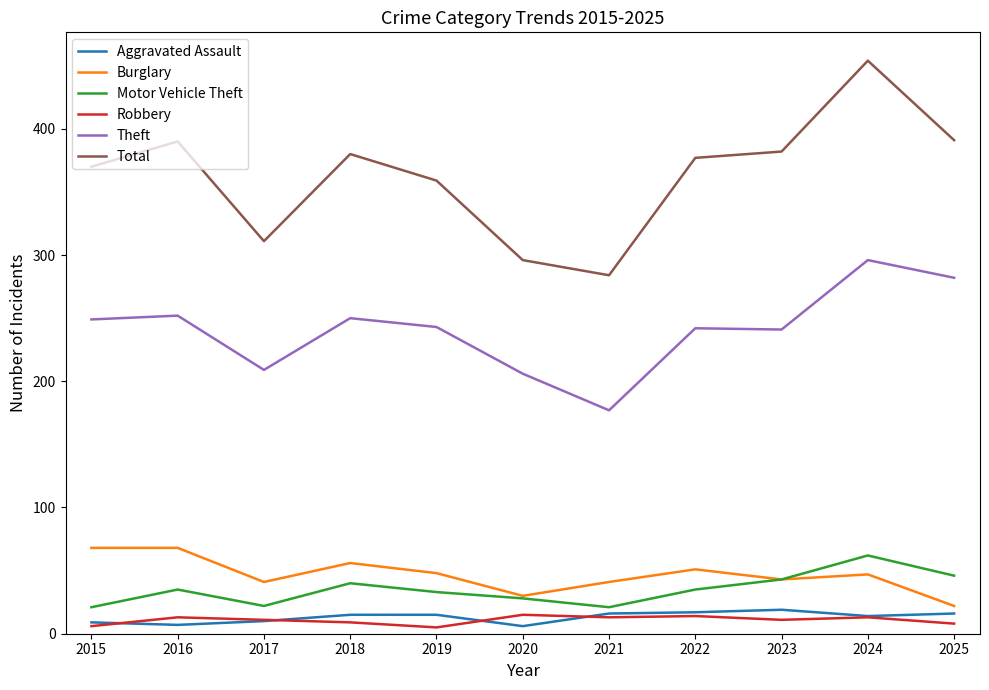

Which series has the largest range (max minus min)?

Total